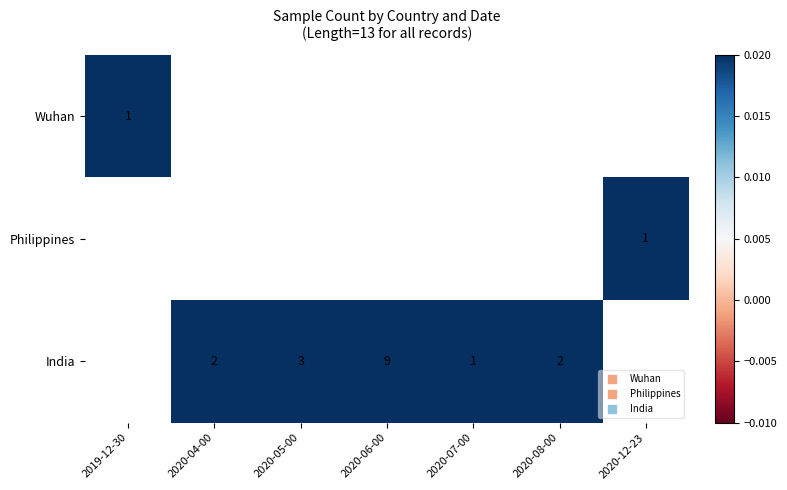

True or false: Wuhan has a value of 1.0 at 2019-12-30.

True